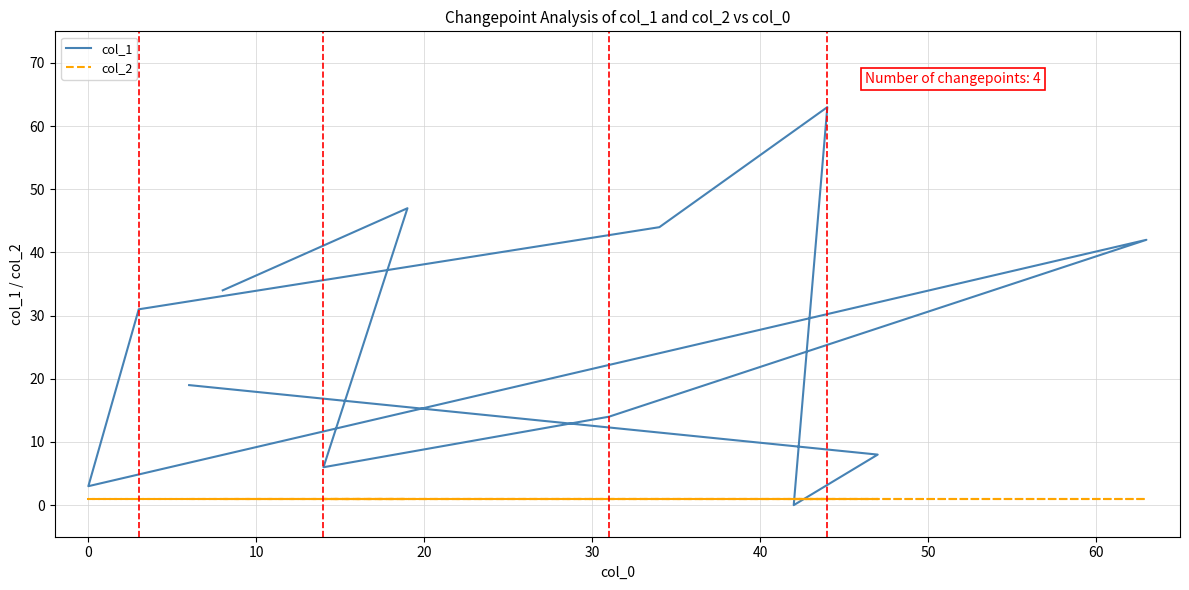

What is the total value across all series at 10?

7